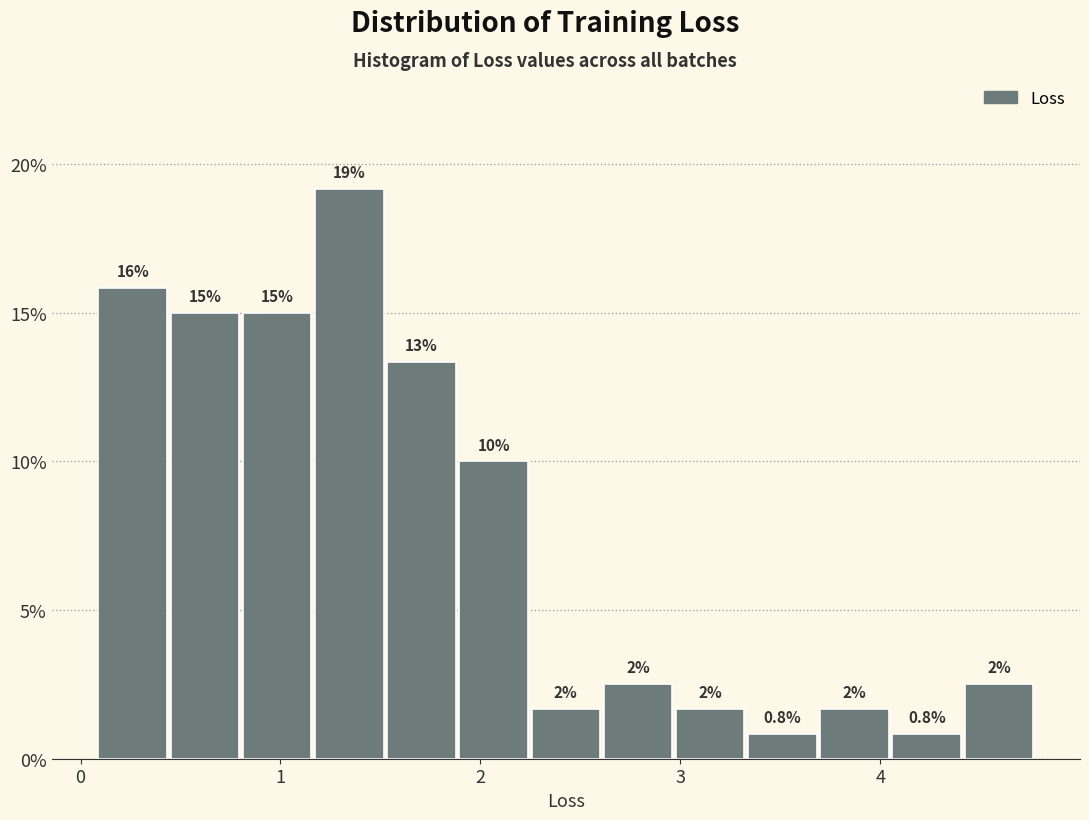

Around what value on the x-axis is the tallest bar? Give the approximate position of its centre, as read against the axis.

1.3